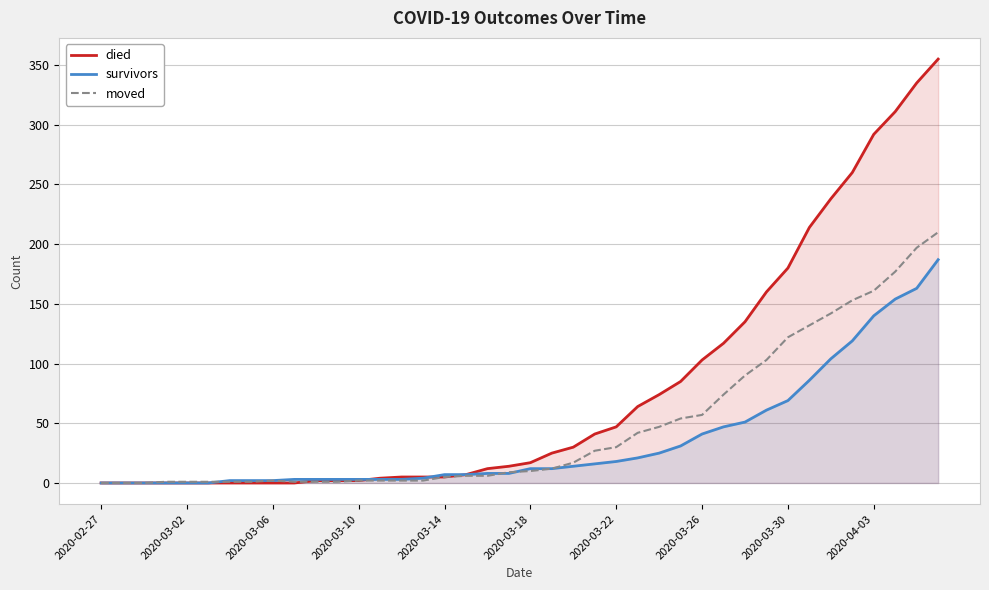

Which series has the largest range (max minus min)?

died